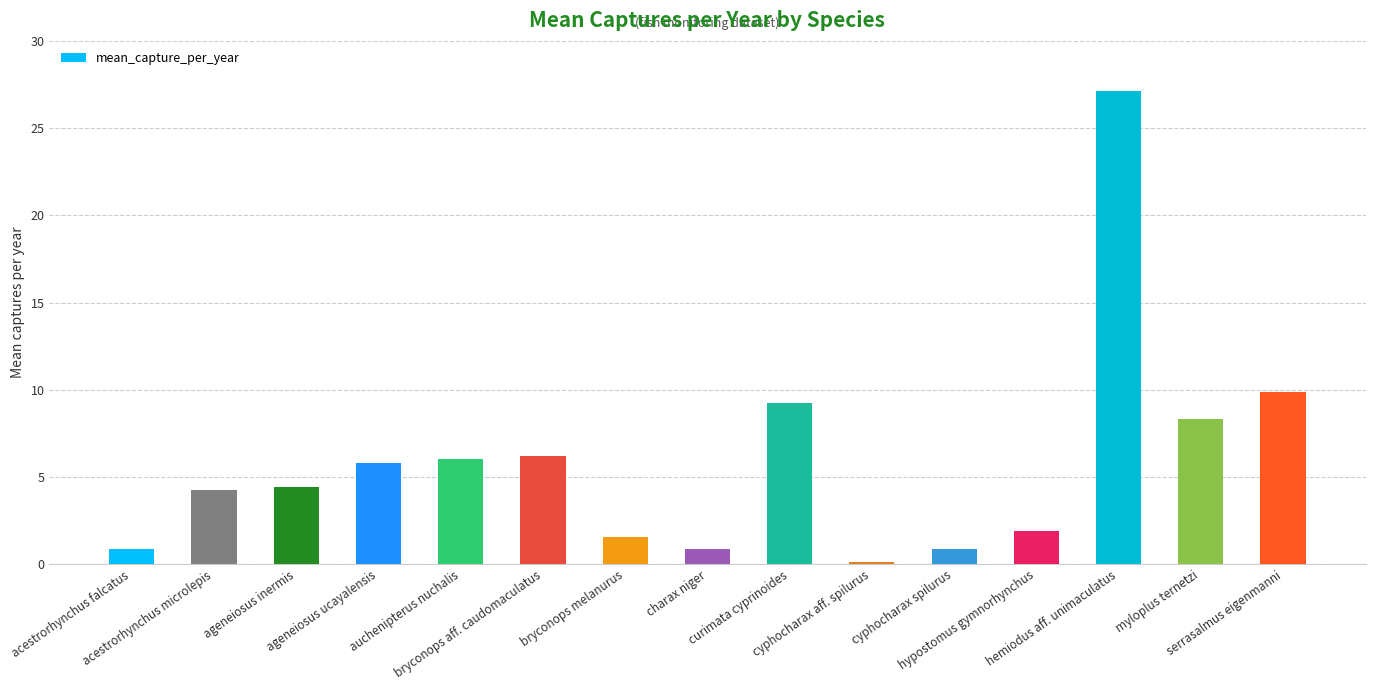

What is the difference between the second highest and second lowest values?

9.0